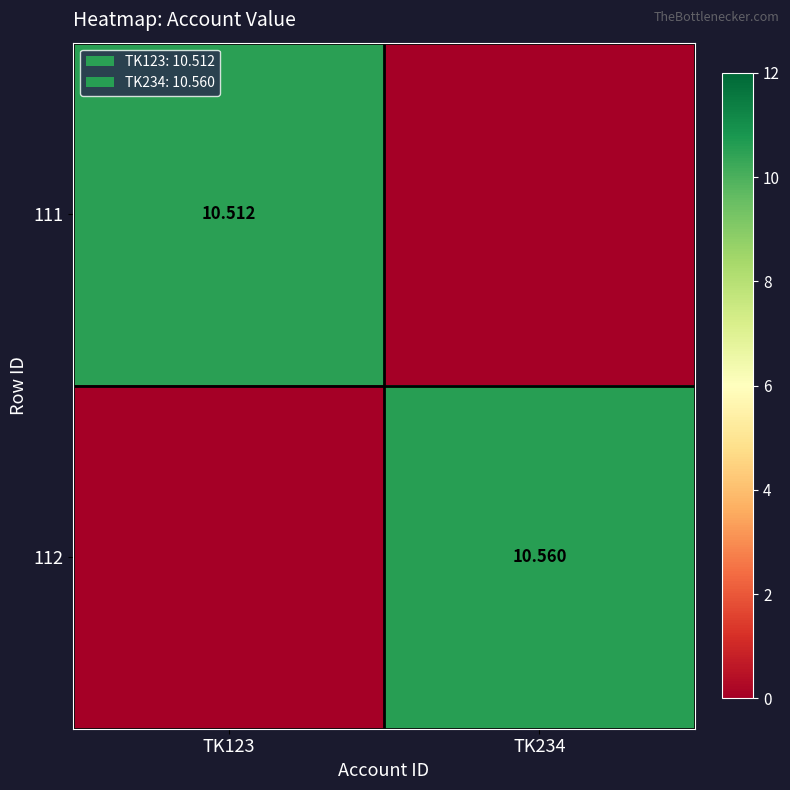

True or false: 111 has a value of 10.5 at TK123.

True